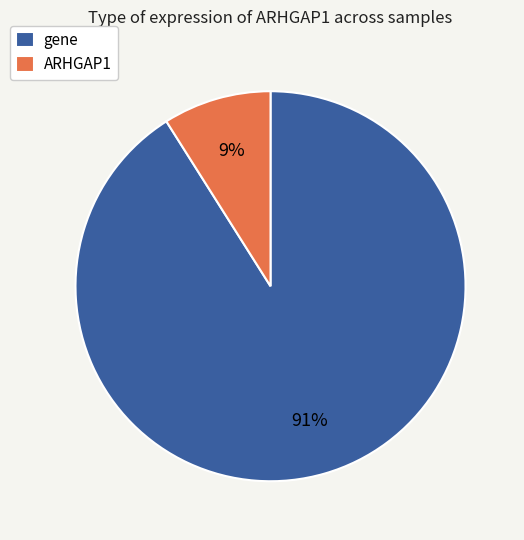

Is it true that ARHGAP1 is 2% of the pie?

False